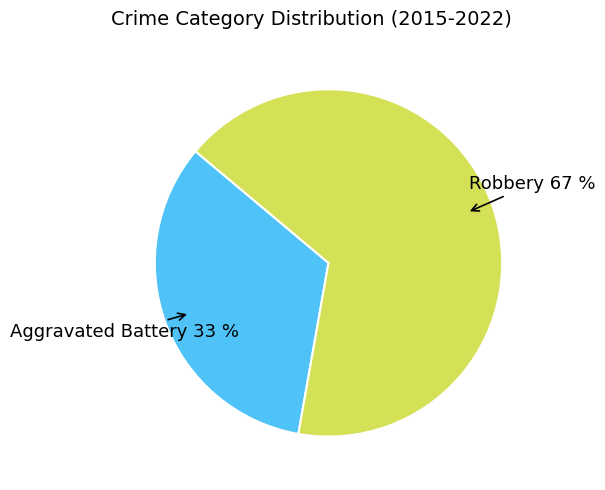

What is the largest slice in the pie chart?

Robbery